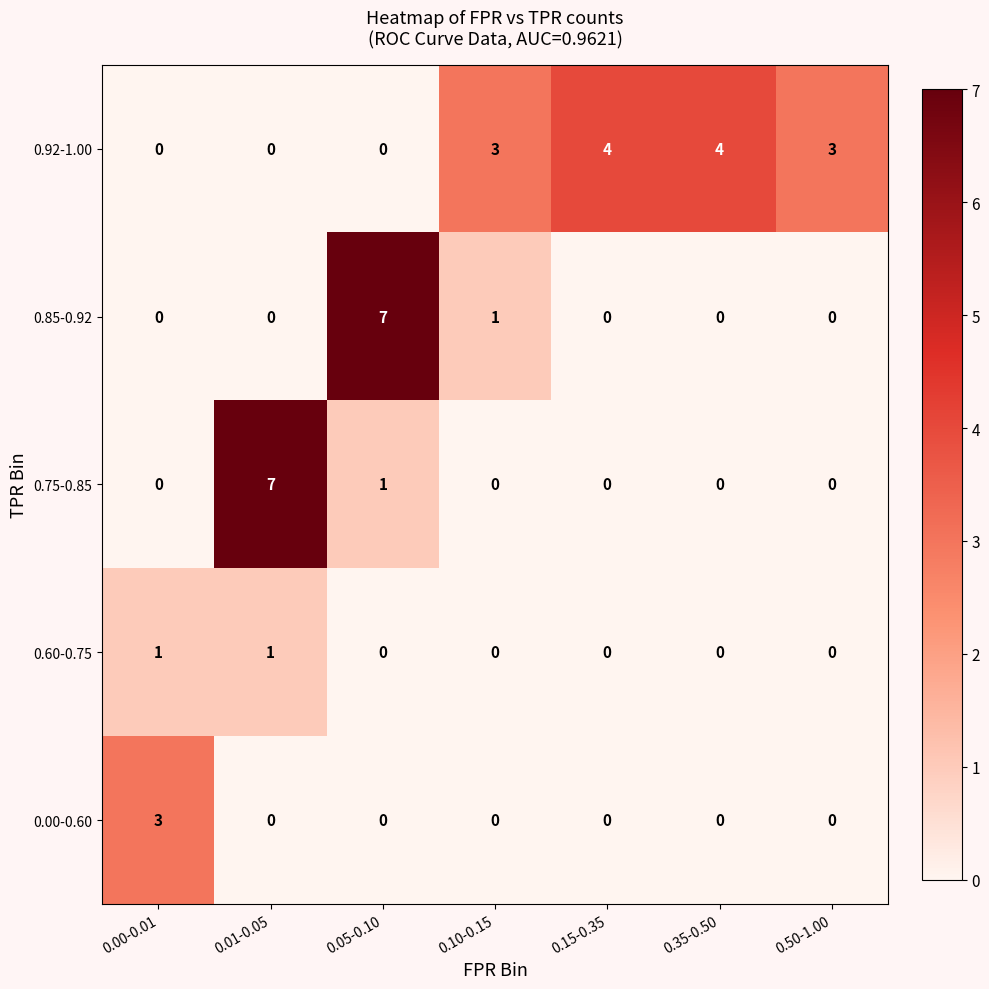

Which series changed the most between 0.01-0.05 and 0.10-0.15?

0.75-0.85